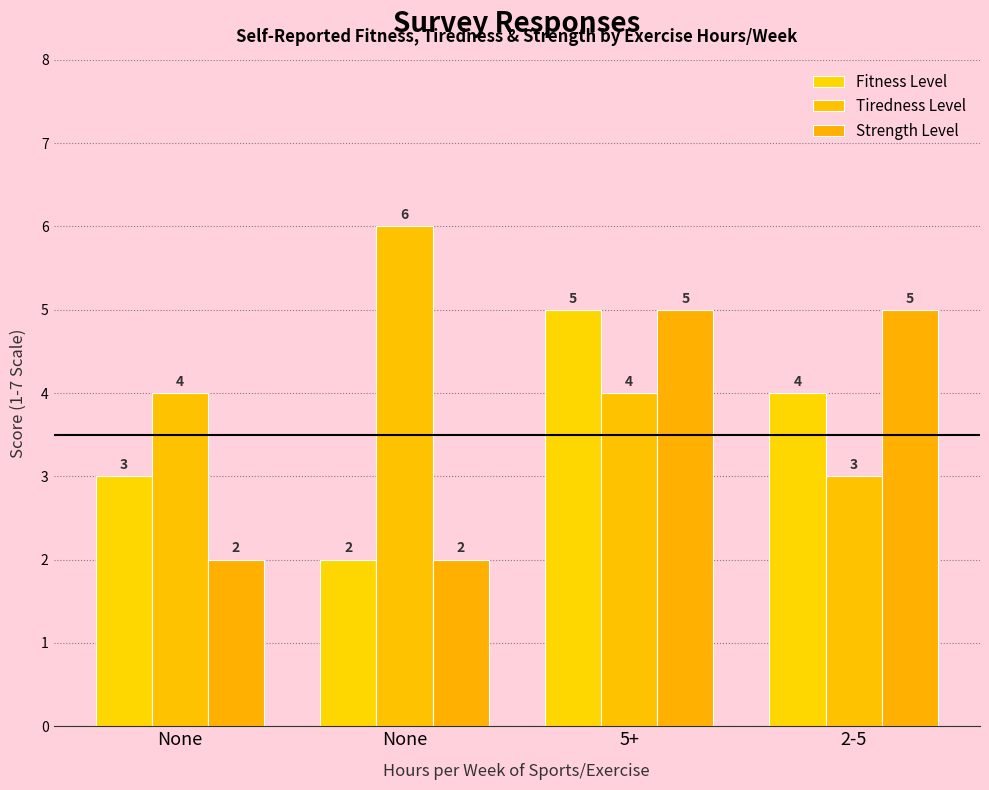

What is the difference between the second highest and minimum values in the Fitness Level series?

2